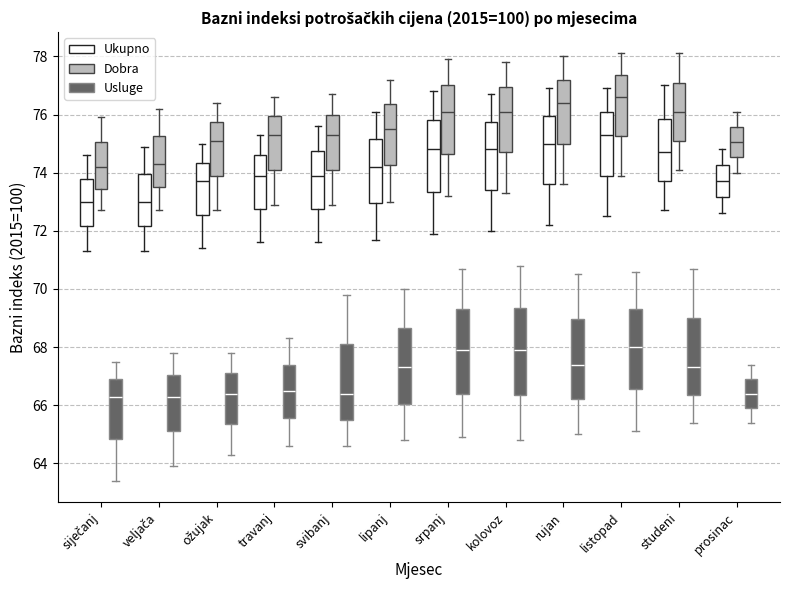

Reading left to right, read every box against the y-axis: the position of its median line, the range the box covers, and the ends of its whiskers. The values are not printed on the chart, so give them approximately, as read against the axis.

siječanj (Ukupno): median 73.0, box 72.2 to 73.8, whiskers 71.4 to 74.6
siječanj (Dobra): median 74.2, box 73.4 to 75.0, whiskers 72.8 to 76.0
siječanj (Usluge): median 66.4, box 64.8 to 67.0, whiskers 63.4 to 67.6
veljača (Ukupno): median 73.0, box 72.2 to 74.0, whiskers 71.4 to 75.0
veljača (Dobra): median 74.4, box 73.6 to 75.2, whiskers 72.8 to 76.2
veljača (Usluge): median 66.4, box 65.2 to 67.0, whiskers 64.0 to 67.8
ožujak (Ukupno): median 73.8, box 72.6 to 74.4, whiskers 71.4 to 75.0
ožujak (Dobra): median 75.2, box 74.0 to 75.8, whiskers 72.8 to 76.4
ožujak (Usluge): median 66.4, box 65.4 to 67.2, whiskers 64.4 to 67.8
travanj (Ukupno): median 74.0, box 72.8 to 74.6, whiskers 71.6 to 75.4
travanj (Dobra): median 75.4, box 74.2 to 76.0, whiskers 73.0 to 76.6
travanj (Usluge): median 66.6, box 65.6 to 67.4, whiskers 64.6 to 68.4
svibanj (Ukupno): median 74.0, box 72.8 to 74.8, whiskers 71.6 to 75.6
svibanj (Dobra): median 75.4, box 74.2 to 76.0, whiskers 73.0 to 76.8
svibanj (Usluge): median 66.4, box 65.6 to 68.2, whiskers 64.6 to 69.8
lipanj (Ukupno): median 74.2, box 73.0 to 75.2, whiskers 71.8 to 76.2
lipanj (Dobra): median 75.6, box 74.2 to 76.4, whiskers 73.0 to 77.2
lipanj (Usluge): median 67.4, box 66.0 to 68.6, whiskers 64.8 to 70.0
srpanj (Ukupno): median 74.8, box 73.4 to 75.8, whiskers 72.0 to 76.8
srpanj (Dobra): median 76.2, box 74.6 to 77.0, whiskers 73.2 to 78.0
srpanj (Usluge): median 68.0, box 66.4 to 69.4, whiskers 65.0 to 70.8
kolovoz (Ukupno): median 74.8, box 73.4 to 75.8, whiskers 72.0 to 76.8
kolovoz (Dobra): median 76.2, box 74.8 to 77.0, whiskers 73.4 to 77.8
kolovoz (Usluge): median 68.0, box 66.4 to 69.4, whiskers 64.8 to 70.8
rujan (Ukupno): median 75.0, box 73.6 to 76.0, whiskers 72.2 to 77.0
rujan (Dobra): median 76.4, box 75.0 to 77.2, whiskers 73.6 to 78.0
rujan (Usluge): median 67.4, box 66.2 to 69.0, whiskers 65.0 to 70.6
listopad (Ukupno): median 75.4, box 74.0 to 76.2, whiskers 72.6 to 77.0
listopad (Dobra): median 76.6, box 75.2 to 77.4, whiskers 74.0 to 78.2
listopad (Usluge): median 68.0, box 66.6 to 69.4, whiskers 65.2 to 70.6
studeni (Ukupno): median 74.8, box 73.8 to 75.8, whiskers 72.8 to 77.0
studeni (Dobra): median 76.2, box 75.2 to 77.2, whiskers 74.2 to 78.2
studeni (Usluge): median 67.4, box 66.4 to 69.0, whiskers 65.4 to 70.8
prosinac (Ukupno): median 73.8, box 73.2 to 74.2, whiskers 72.6 to 74.8
prosinac (Dobra): median 75.0, box 74.6 to 75.6, whiskers 74.0 to 76.2
prosinac (Usluge): median 66.4, box 66.0 to 67.0, whiskers 65.4 to 67.4